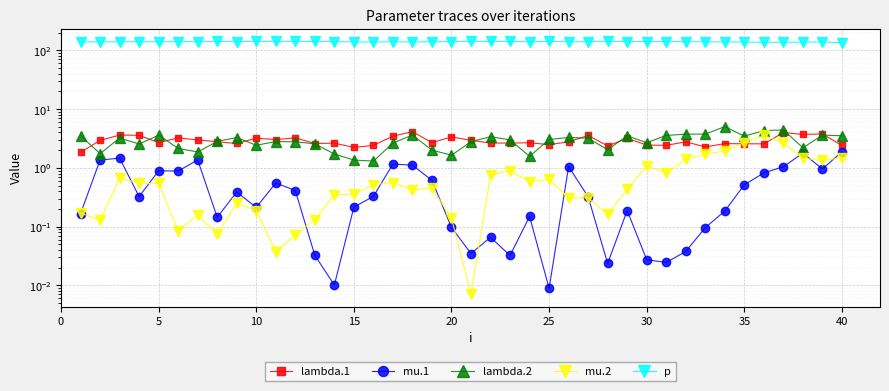

How many lines are shown in the chart?

5